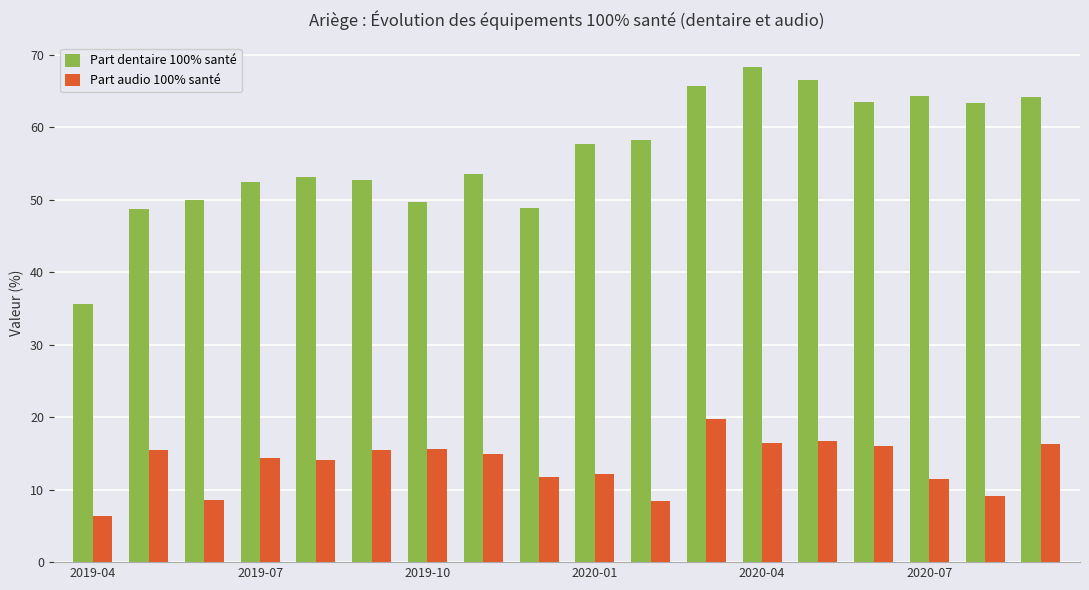

At how many categories does at least one series exceed 41?

17